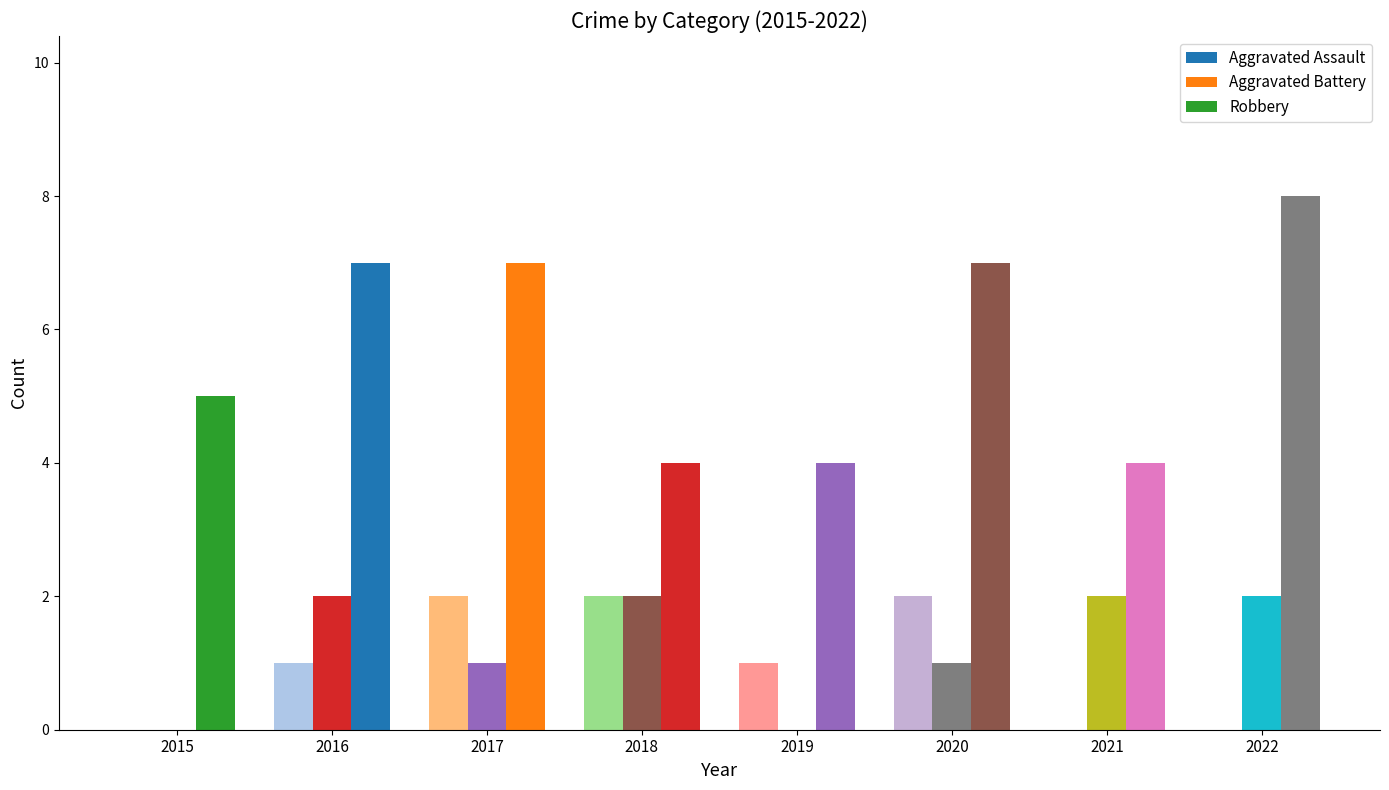

Which has a higher value, 2021 or 2017?

2017